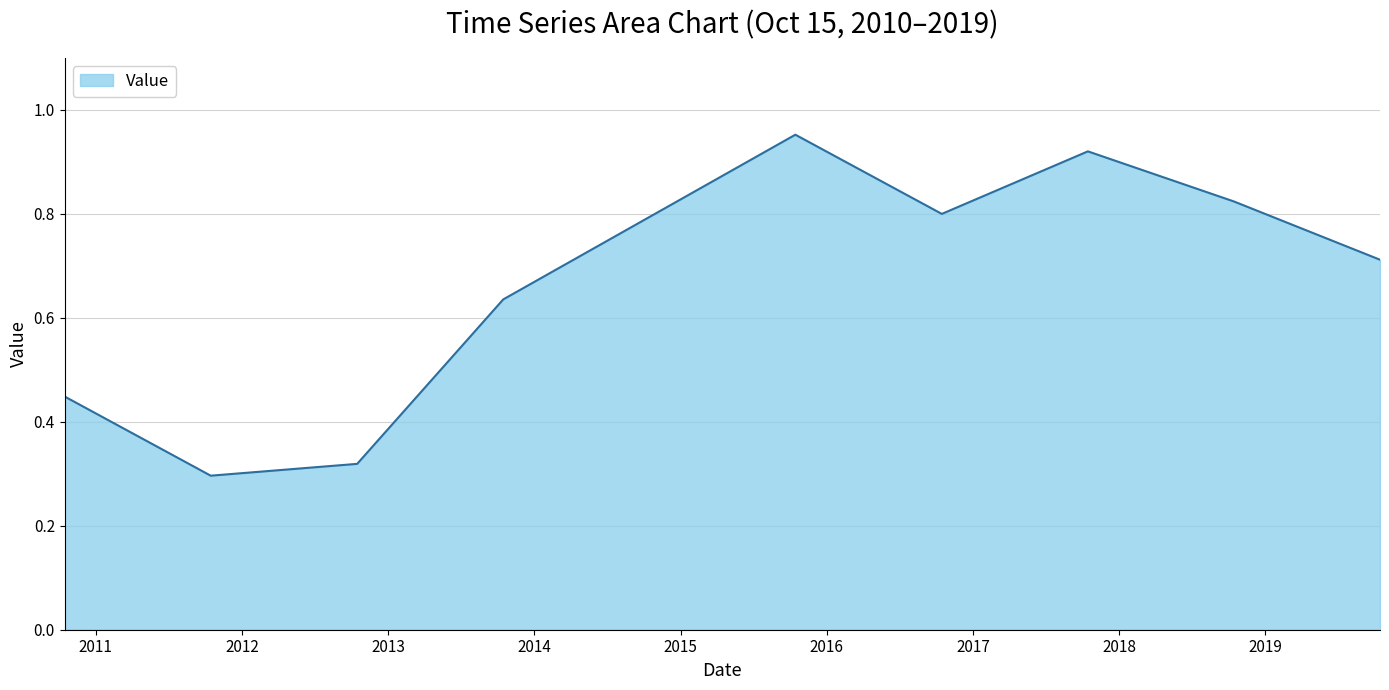

How many lines are shown in the chart?

1